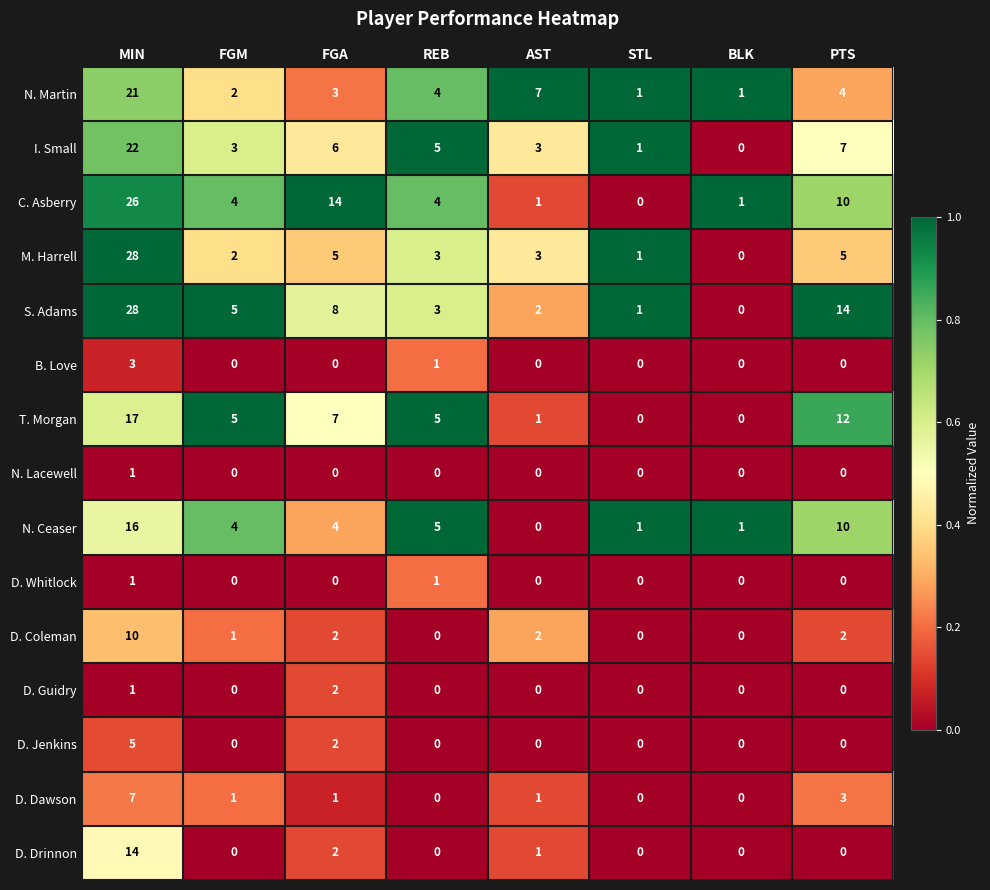

At which category is the sum across all series the highest?

MIN